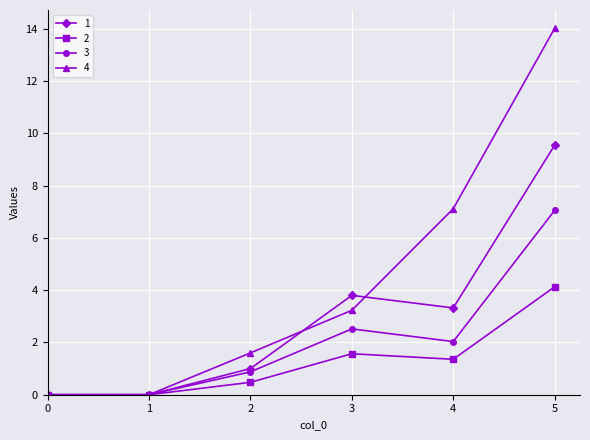

Rank the series by their average value, from highest to lowest.

4, 1, 3, 2